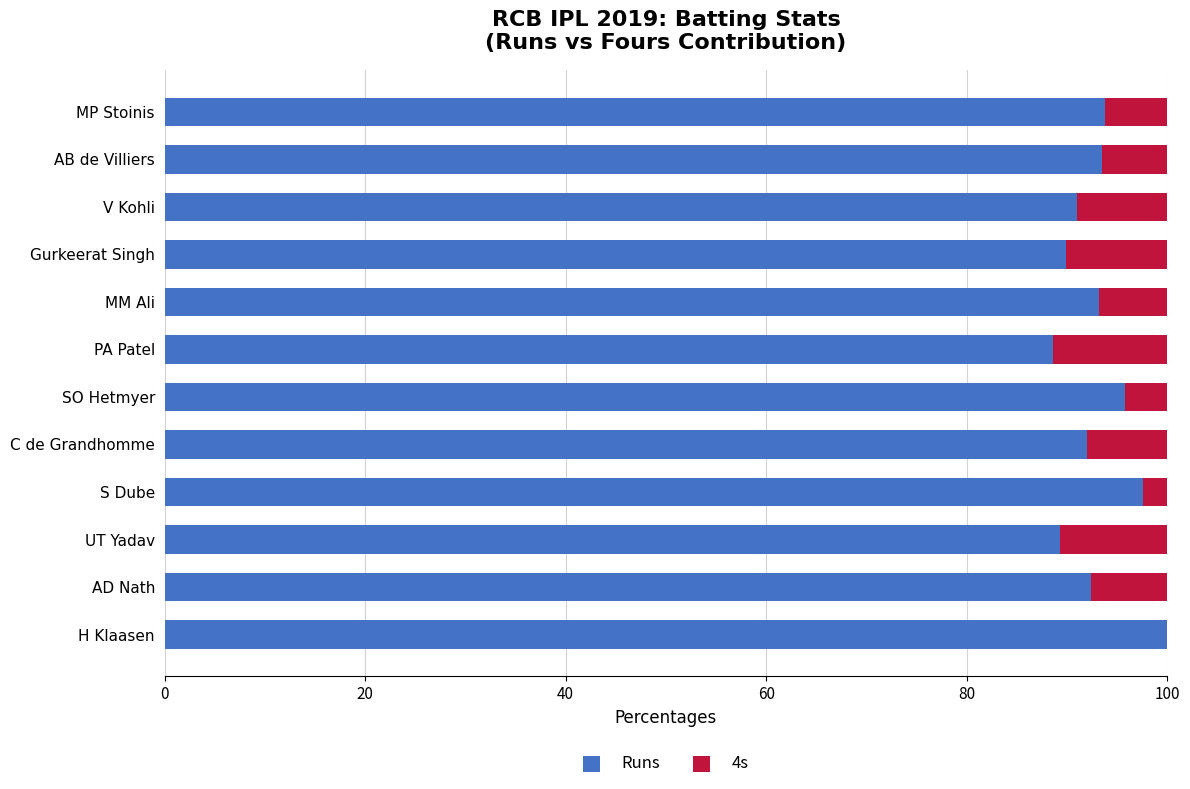

What is the sum of the Runs values at AD Nath and V Kohli?

183.4